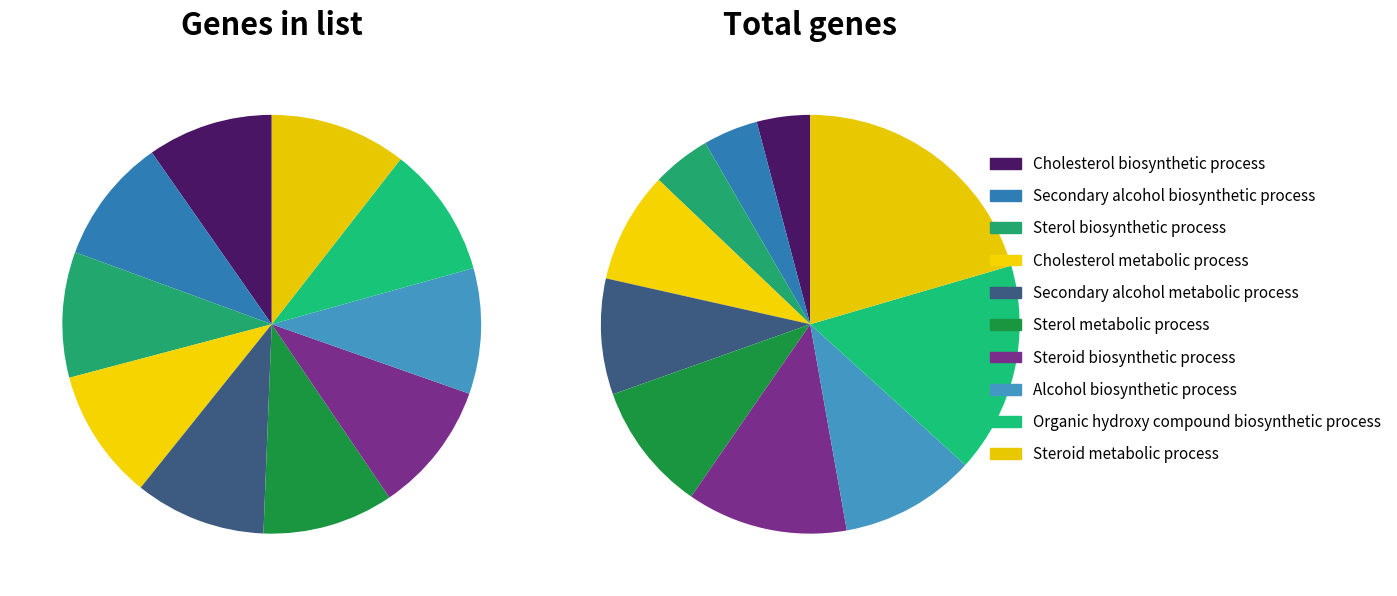

Rank the categories by Total genes value from lowest to highest.

Cholesterol biosynthetic process, Secondary alcohol biosynthetic process, Sterol biosynthetic process, Cholesterol metabolic process, Secondary alcohol metabolic process, Sterol metabolic process, Alcohol biosynthetic process, Steroid biosynthetic process, Organic hydroxy compound biosynthetic process, Steroid metabolic process